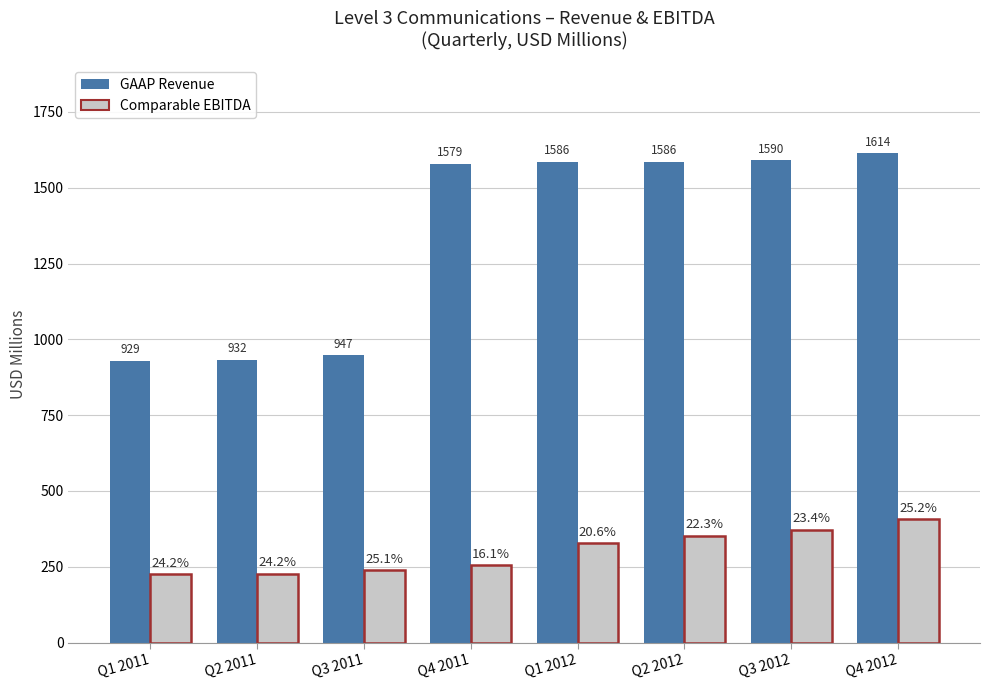

What is the spread (max minus min) of values at Q3 2011?

709